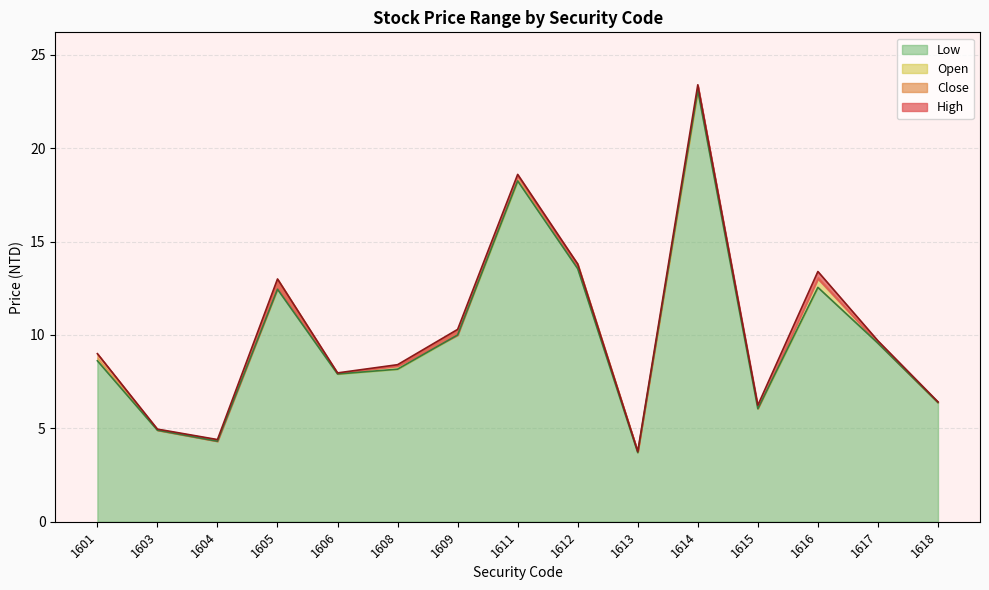

True or false: Open has a value of 6.2 at 1615.

True